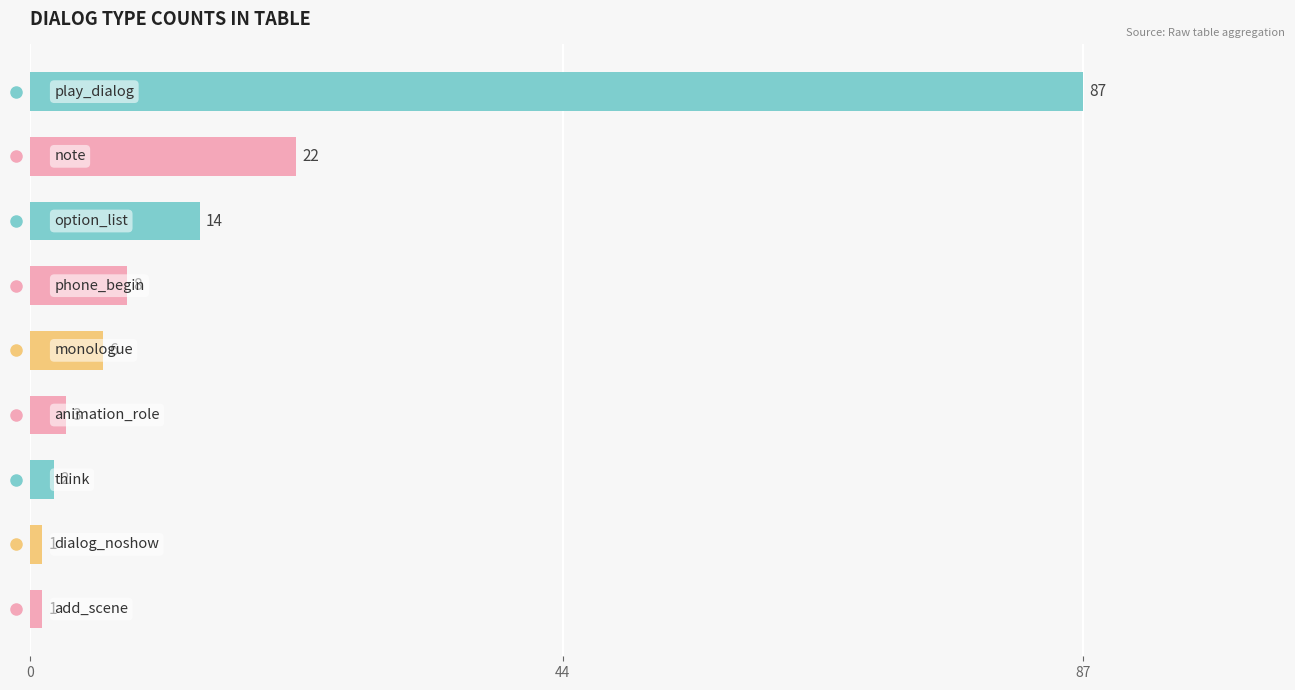

What is the value of the 1st bar from the top?

87